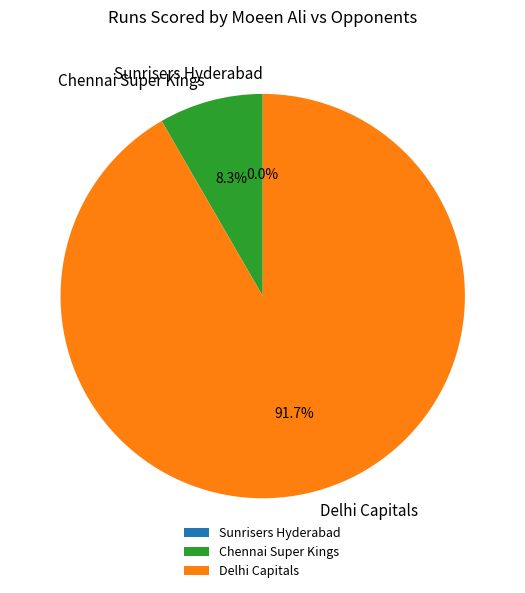

Combined, do Delhi Capitals and Sunrisers Hyderabad account for over 50%?

Yes